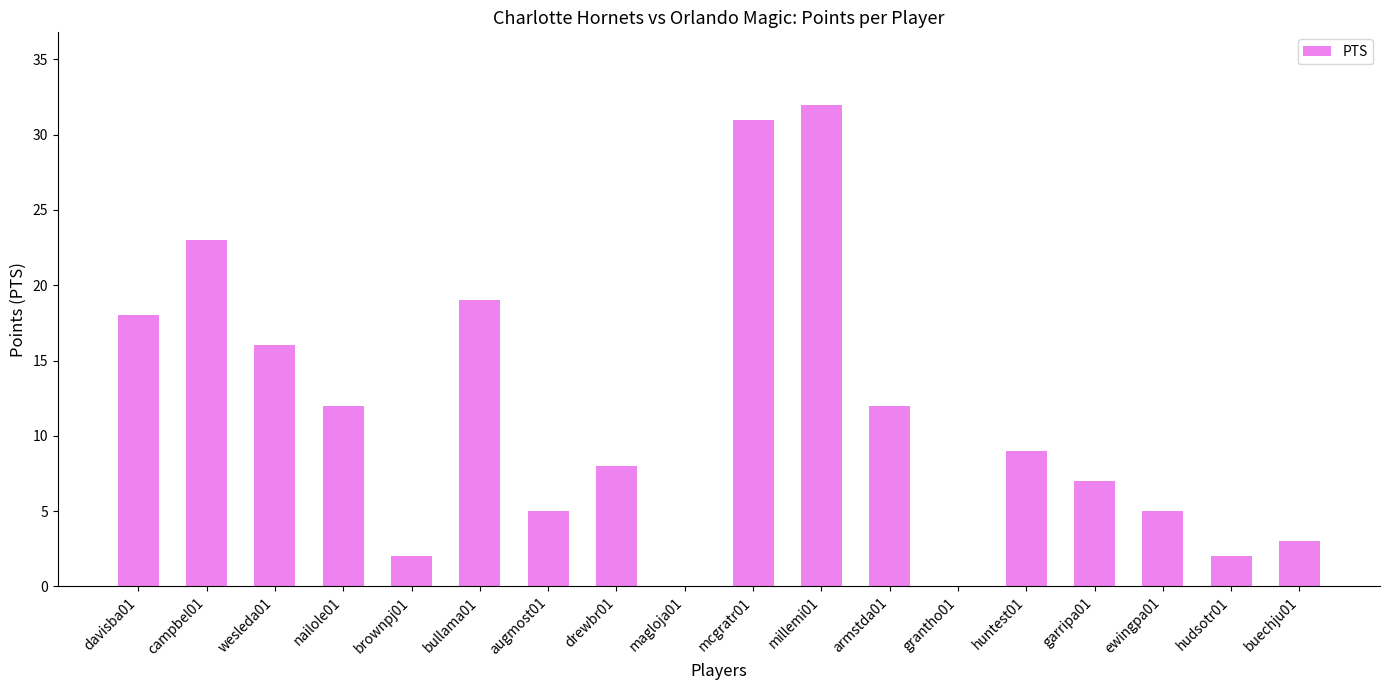

The value at buechju01 is 3. True or false?

True